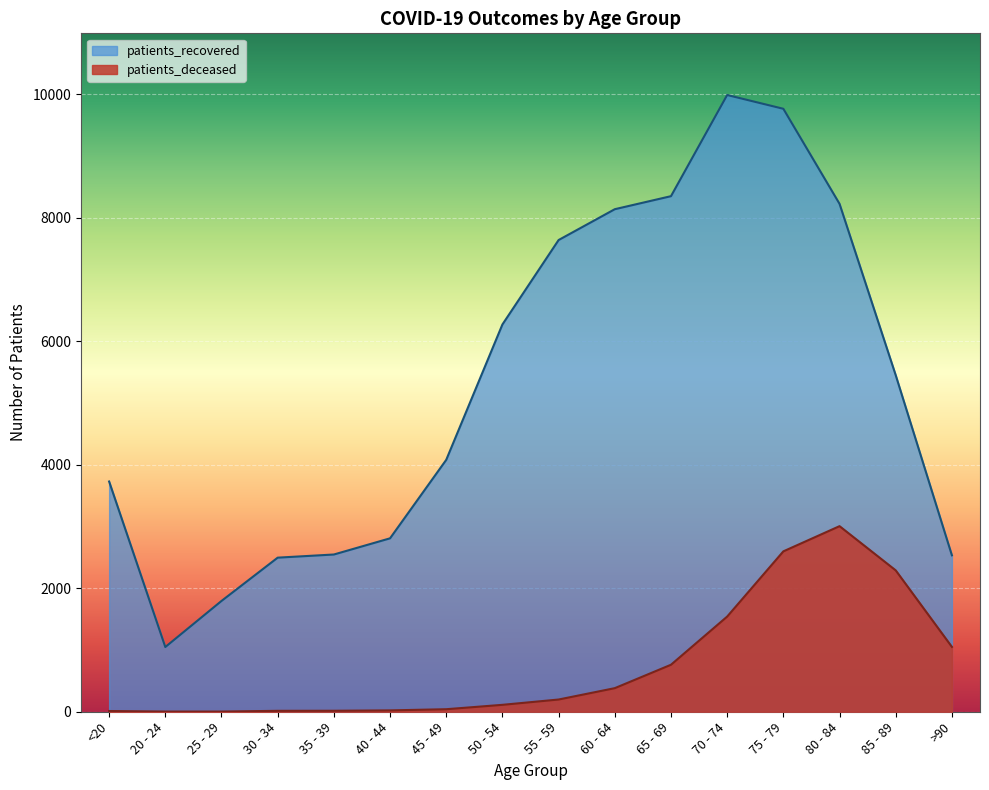

True or false: patients_deceased and patients_recovered cross at least once.

False